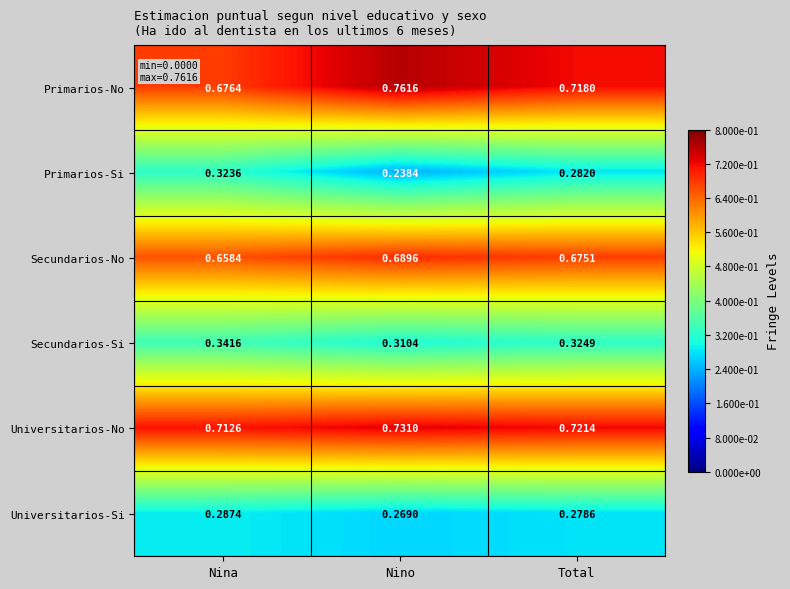

Is the value of Secundarios-Si at Nino greater than the value of Universitarios-No at Nina?

No